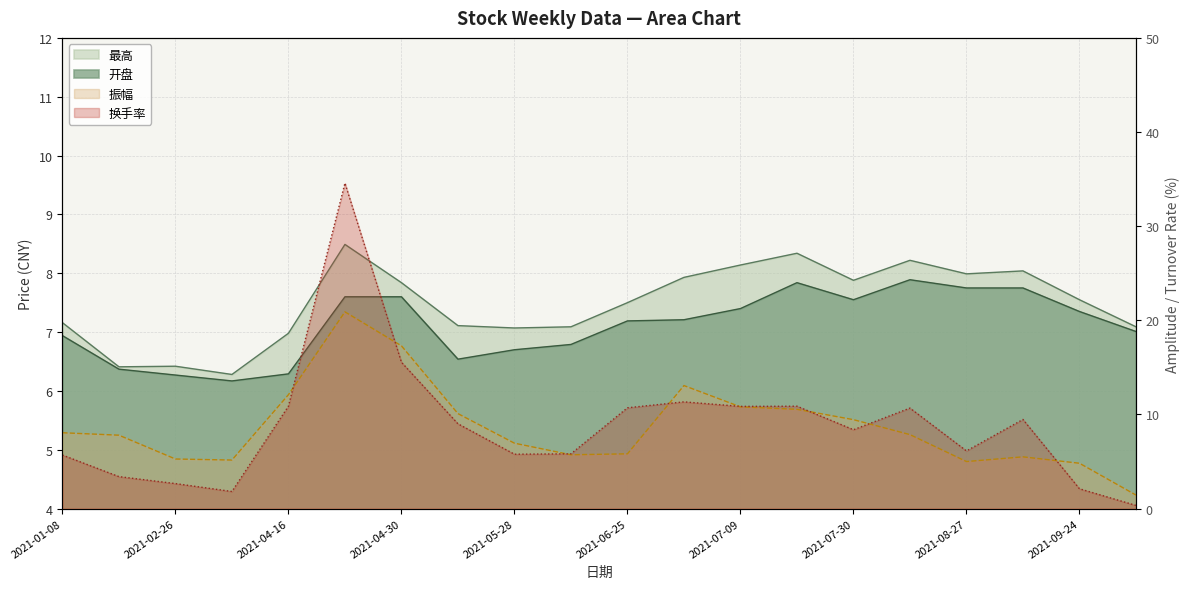

What is the average value of the 最高 series?

7.5